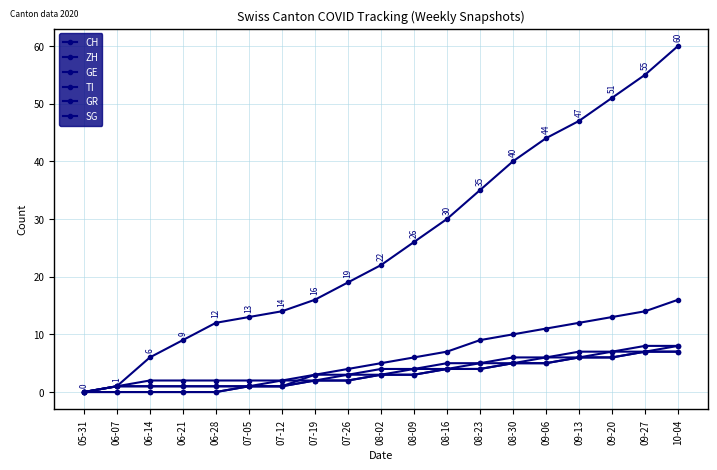

Reading left to right, list all the values displayed in this chart.

CH: 05-31=0	06-07=1	06-14=6	06-21=9	06-28=12	07-05=13	07-12=14	07-19=16	07-26=19	08-02=22	08-09=26	08-16=30	08-23=35	08-30=40	09-06=44	09-13=47	09-20=51	09-27=55	10-04=60
ZH: 05-31=0	06-07=0	06-14=0	06-21=0	06-28=0	07-05=1	07-12=1	07-19=3	07-26=4	08-02=5	08-09=6	08-16=7	08-23=9	08-30=10	09-06=11	09-13=12	09-20=13	09-27=14	10-04=16
GE: 05-31=0	06-07=1	06-14=1	06-21=1	06-28=1	07-05=1	07-12=1	07-19=2	07-26=2	08-02=3	08-09=3	08-16=4	08-23=4	08-30=5	09-06=5	09-13=6	09-20=6	09-27=7	10-04=7
TI: 05-31=0	06-07=1	06-14=2	06-21=2	06-28=2	07-05=2	07-12=2	07-19=3	07-26=3	08-02=4	08-09=4	08-16=5	08-23=5	08-30=6	09-06=6	09-13=7	09-20=7	09-27=8	10-04=8
GR: 05-31=0	06-07=1	06-14=1	06-21=1	06-28=1	07-05=1	07-12=1	07-19=2	07-26=2	08-02=3	08-09=3	08-16=4	08-23=4	08-30=5	09-06=5	09-13=6	09-20=6	09-27=7	10-04=7
SG: 05-31=0	06-07=0	06-14=0	06-21=0	06-28=0	07-05=1	07-12=2	07-19=2	07-26=3	08-02=3	08-09=4	08-16=4	08-23=5	08-30=5	09-06=6	09-13=6	09-20=7	09-27=7	10-04=8